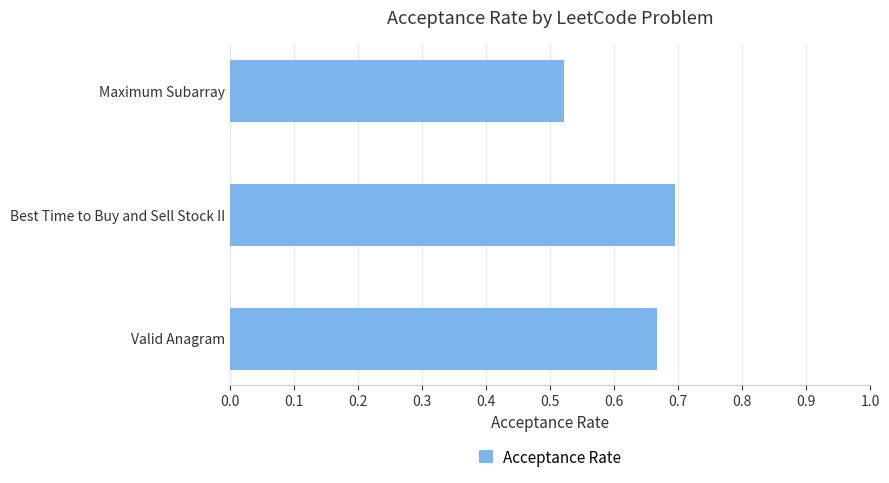

Rank the categories by value from lowest to highest.

Maximum Subarray, Valid Anagram, Best Time to Buy and Sell Stock II